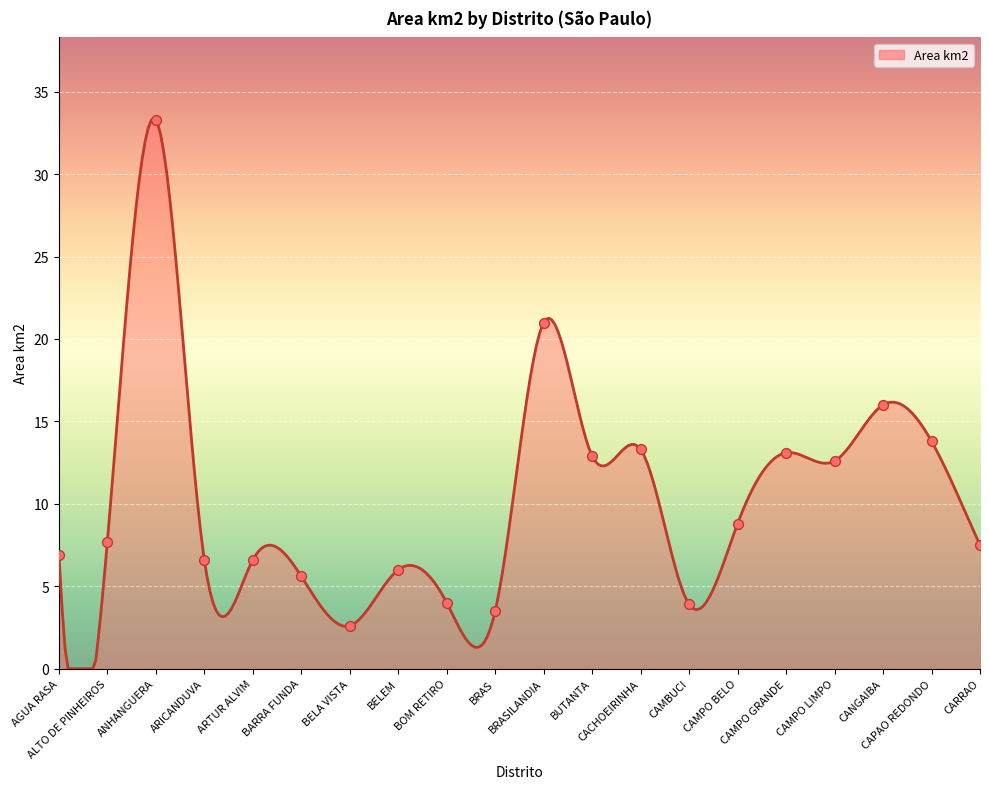

Which has a higher value, ANHANGUERA or BRASILANDIA?

ANHANGUERA